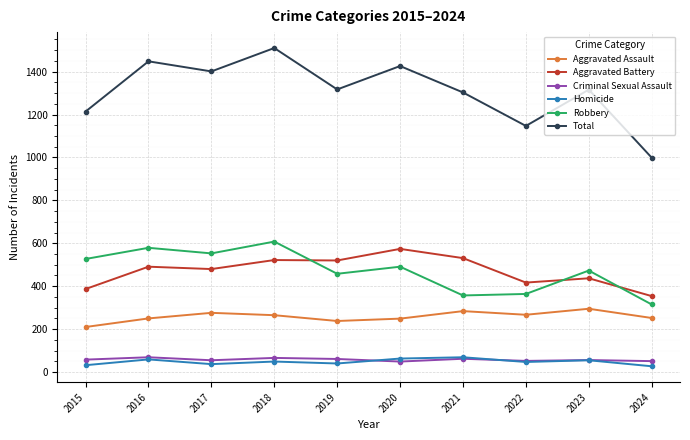

Which series changed the most between 2022 and 2023?

Total